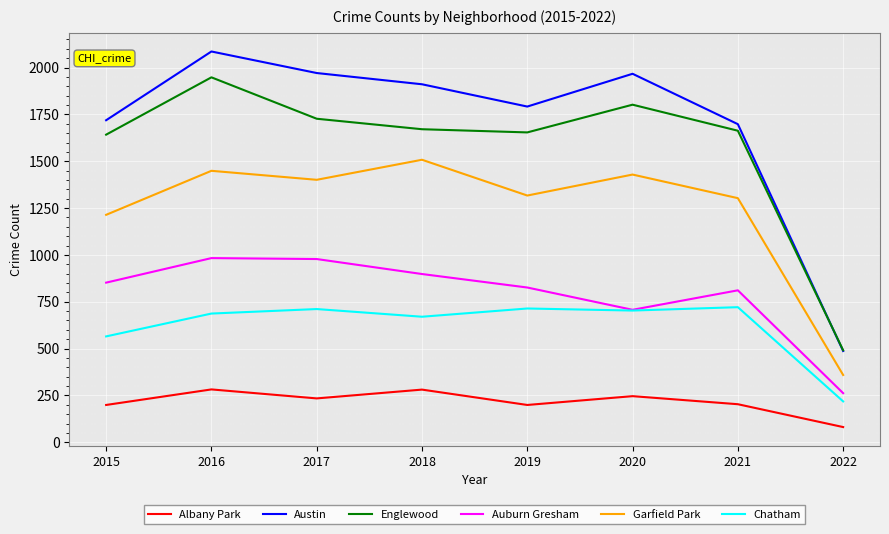

True or false: Austin has more than 1 points higher than both neighbors.

True